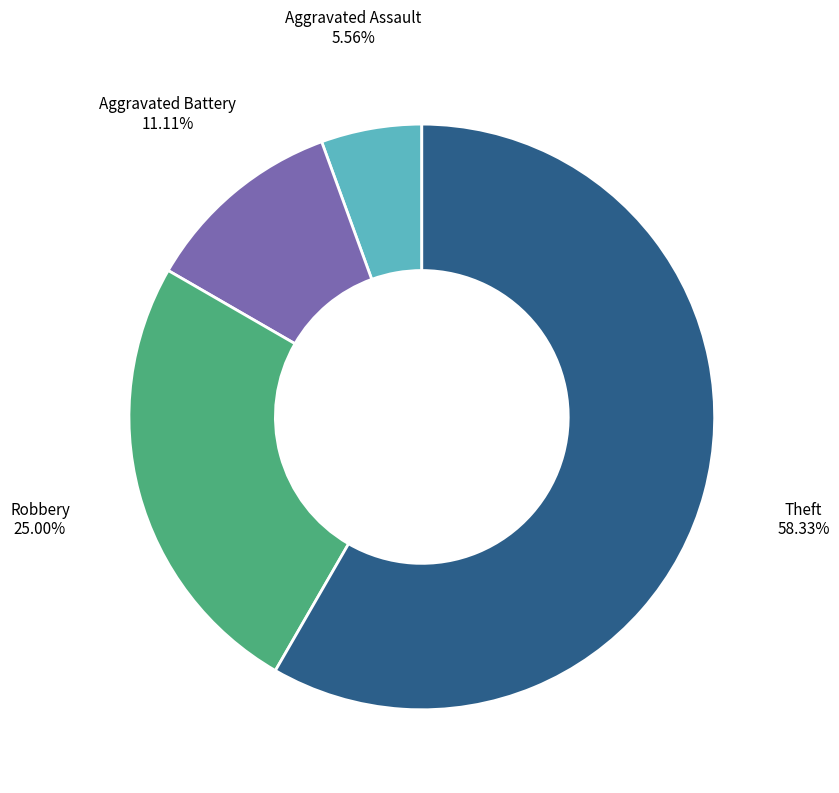

Is there any slice that represents more than half of the pie?

Yes